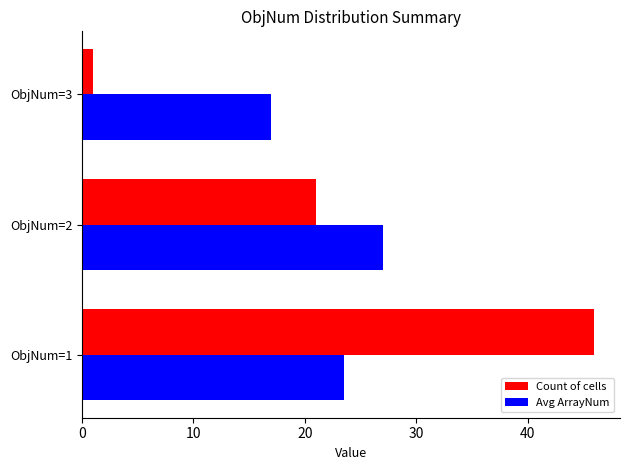

The value of Avg ArrayNum at ObjNum=1 is 23.5. True or false?

True